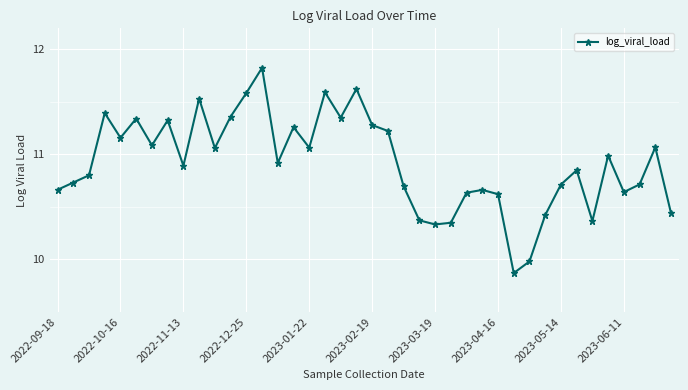

What is the average value?

10.9